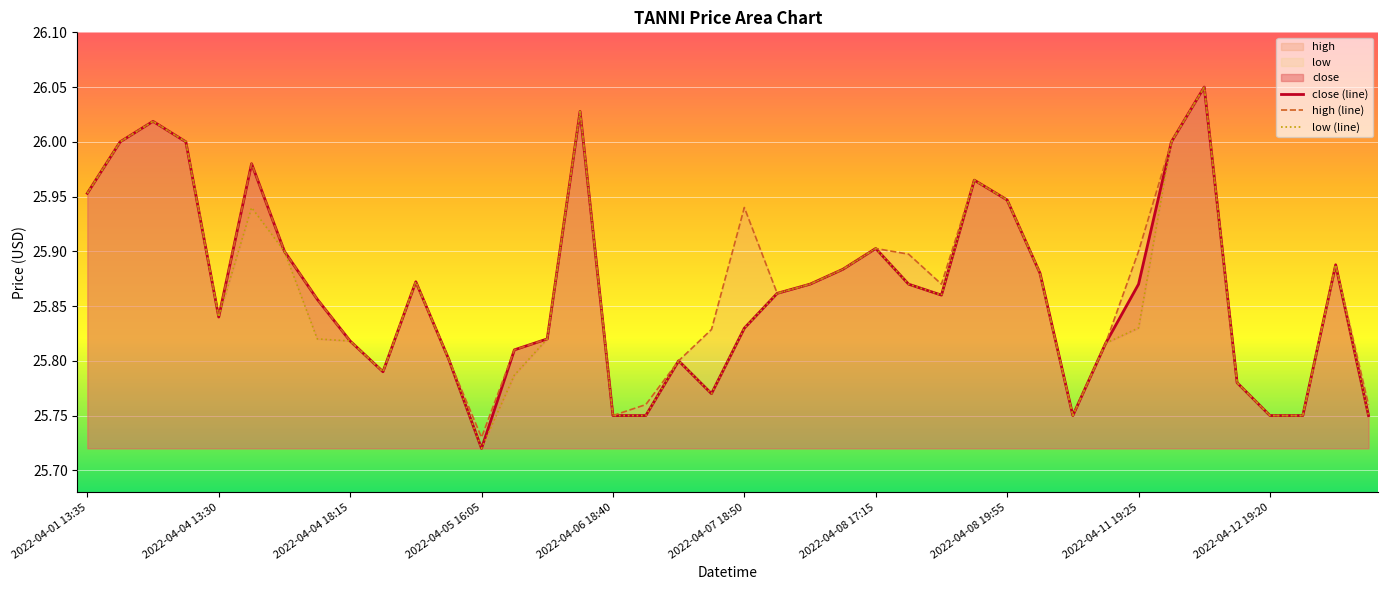

What are all the series names shown in the legend?

close, high, low